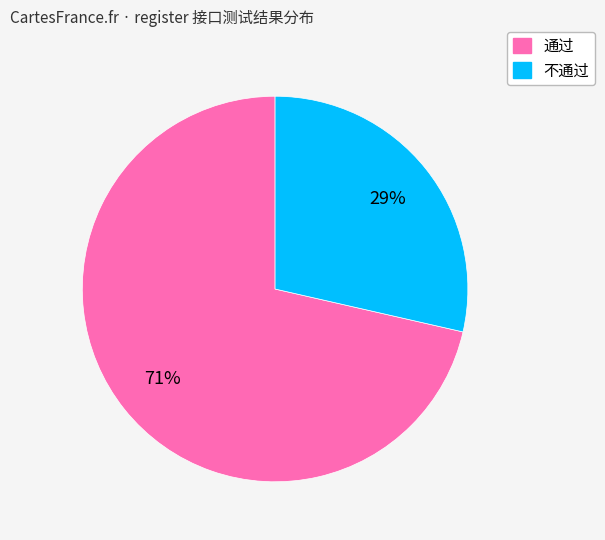

Rank the categories by value from lowest to highest.

不通过, 通过